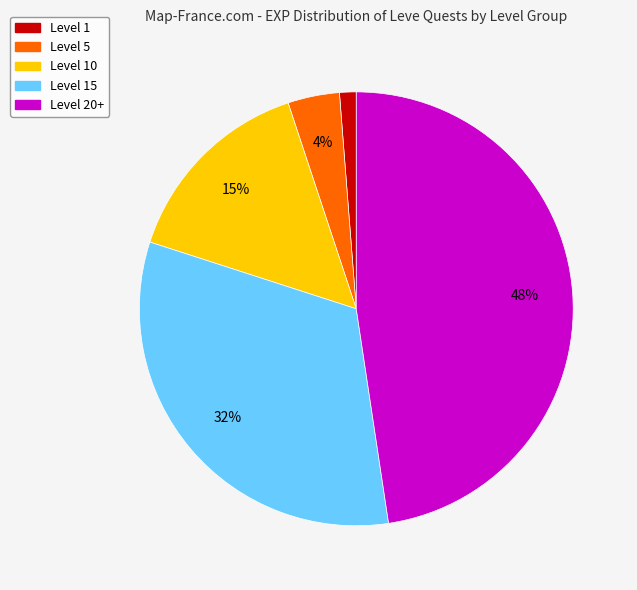

To the nearest percent, what is the combined percentage of Level 10 and Level 5?

19%